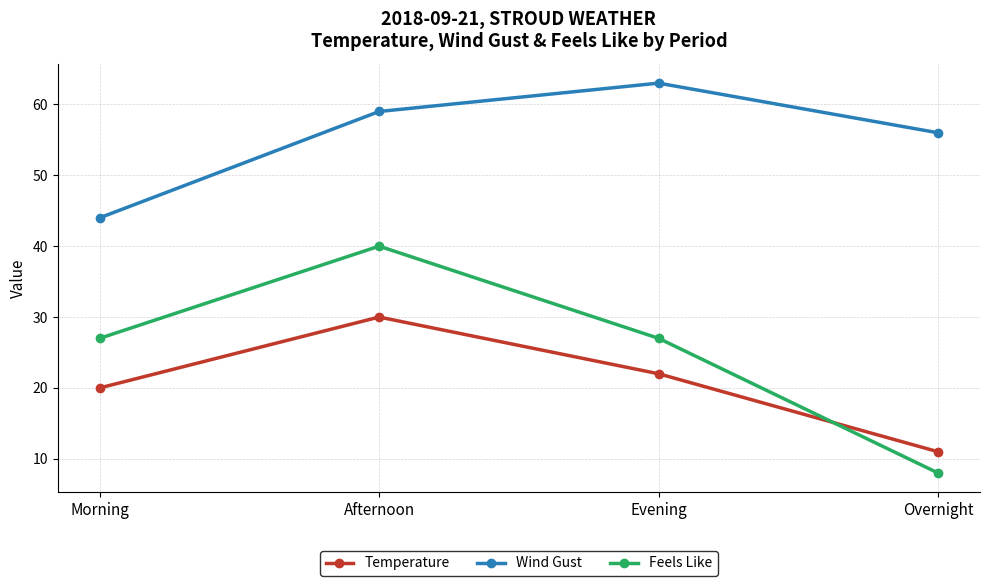

What is the value of the Wind Gust point at the 3rd from the left?

63